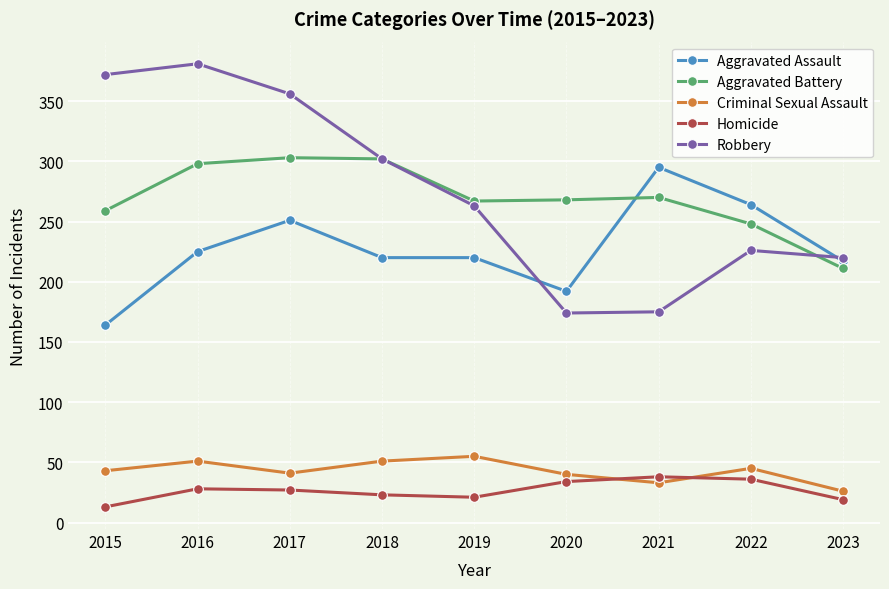

What is the maximum value for Homicide?

38